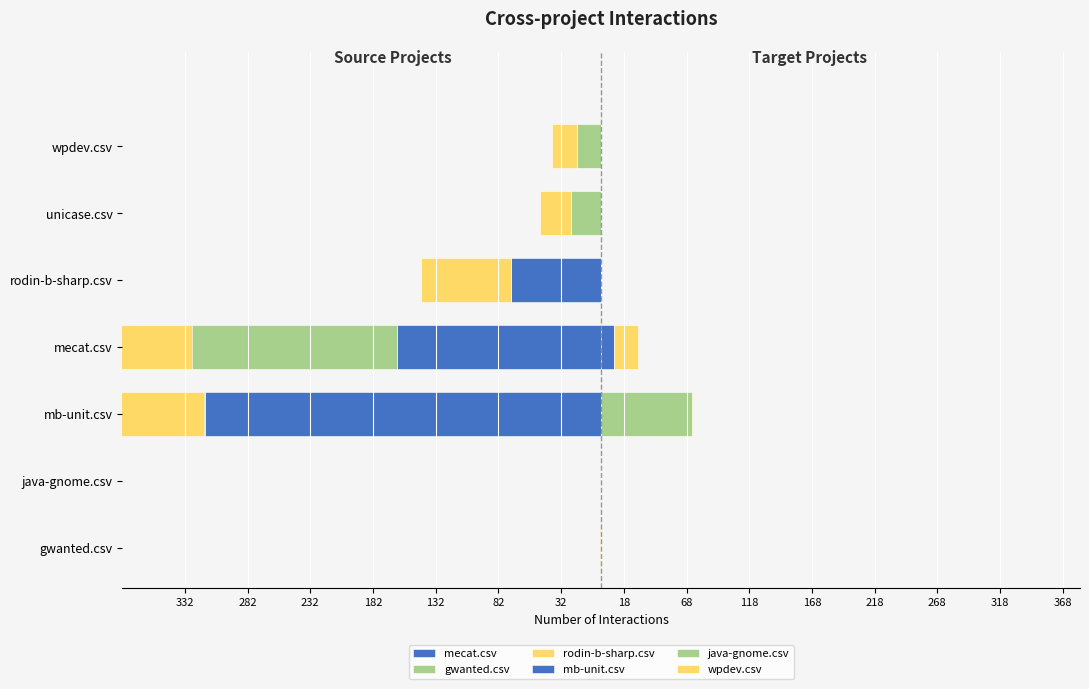

The rodin-b-sharp.csv series shows -25 at unicase.csv. True or false?

True